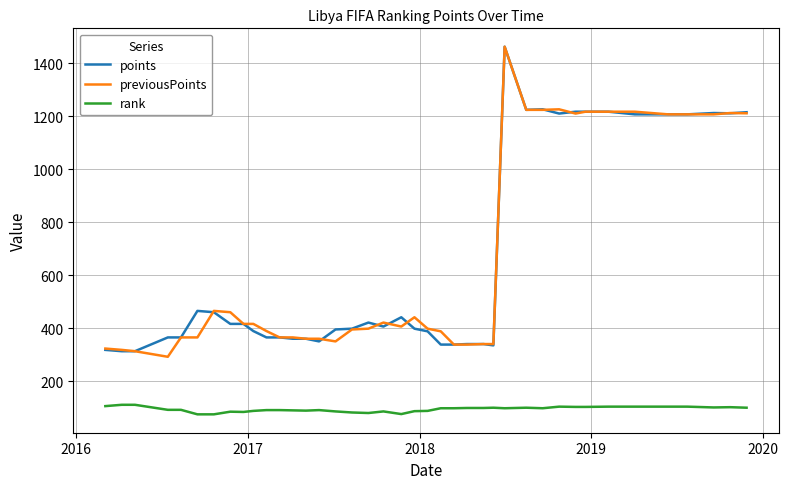

What is the sum of all previousPoints values?

26193